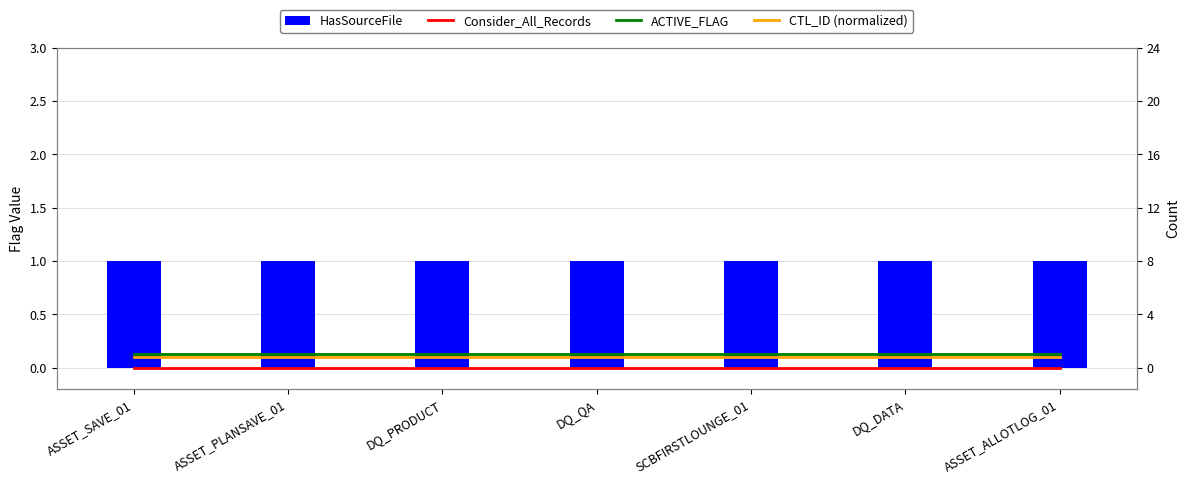

True or false: HasSourceFile has a value of 1.5 at ASSET_SAVE_01.

False